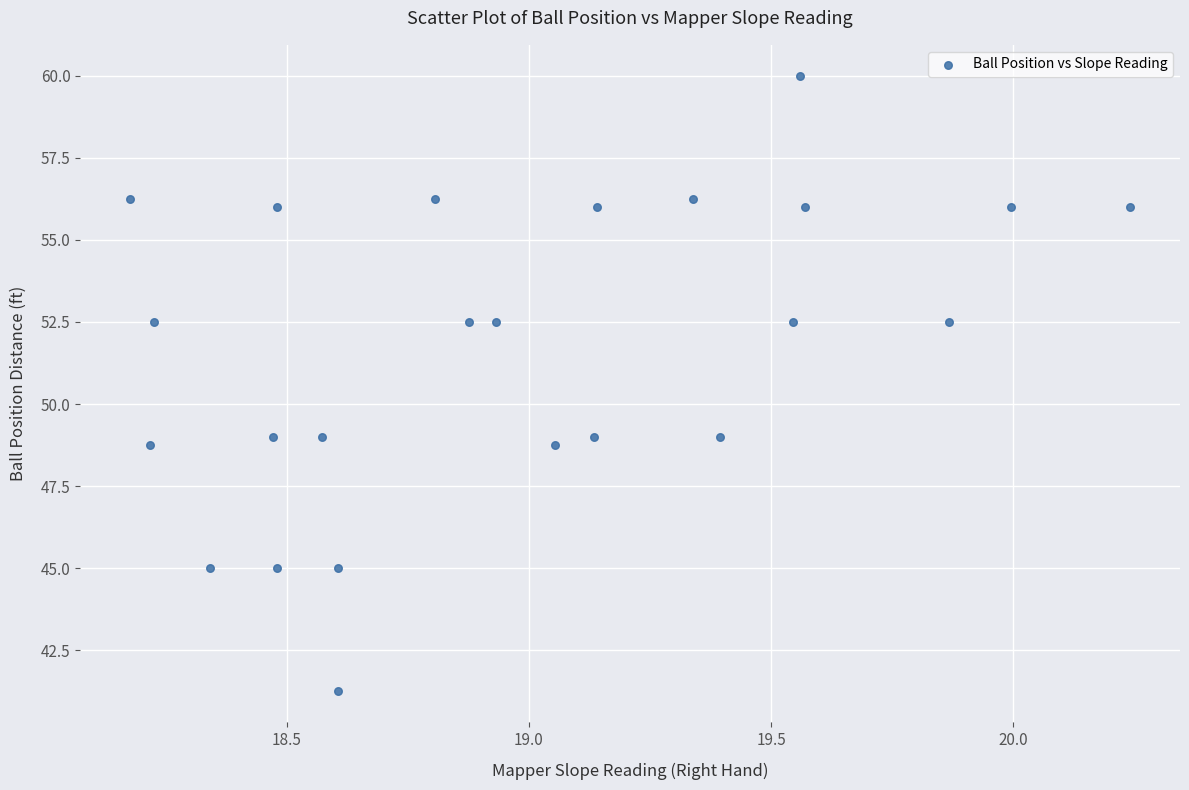

What is the range of X values (max minus min)?

2.1